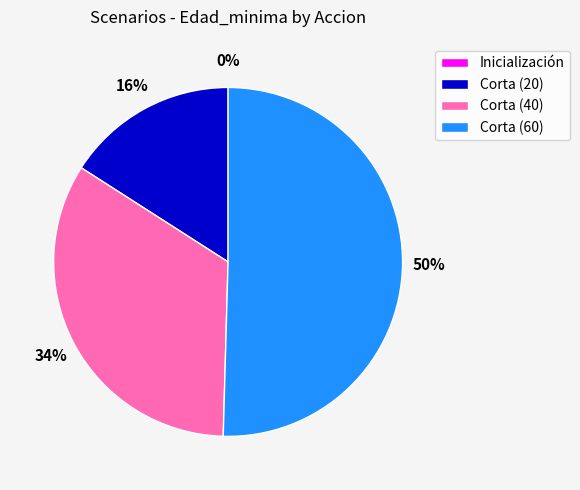

Combined, do Inicialización and Corta (60) account for over 50%?

Yes